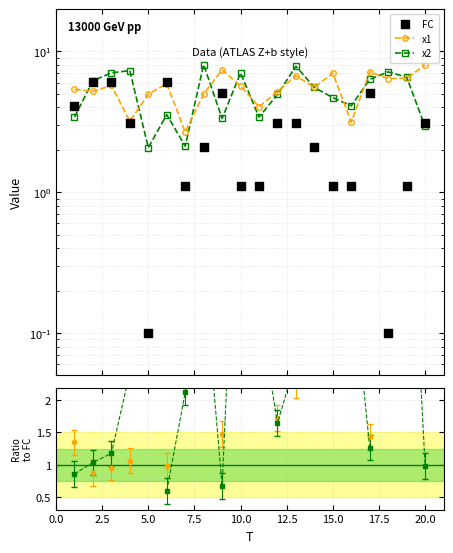

Which series contains the highest Y value?

x2